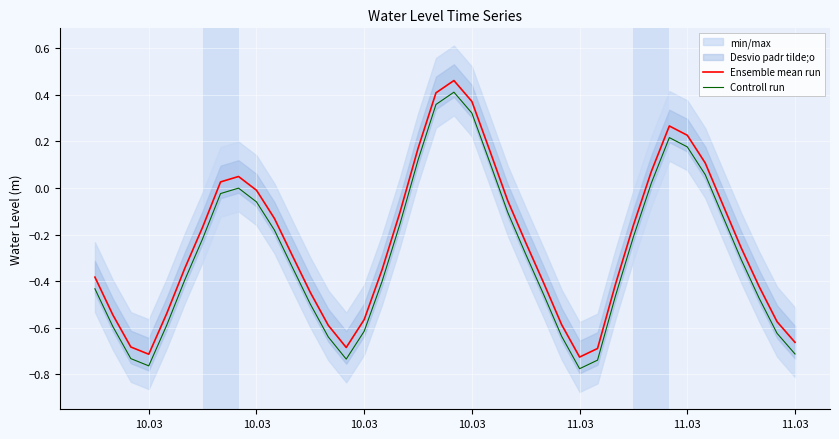

Which series has the largest range (max minus min)?

Ensemble mean run